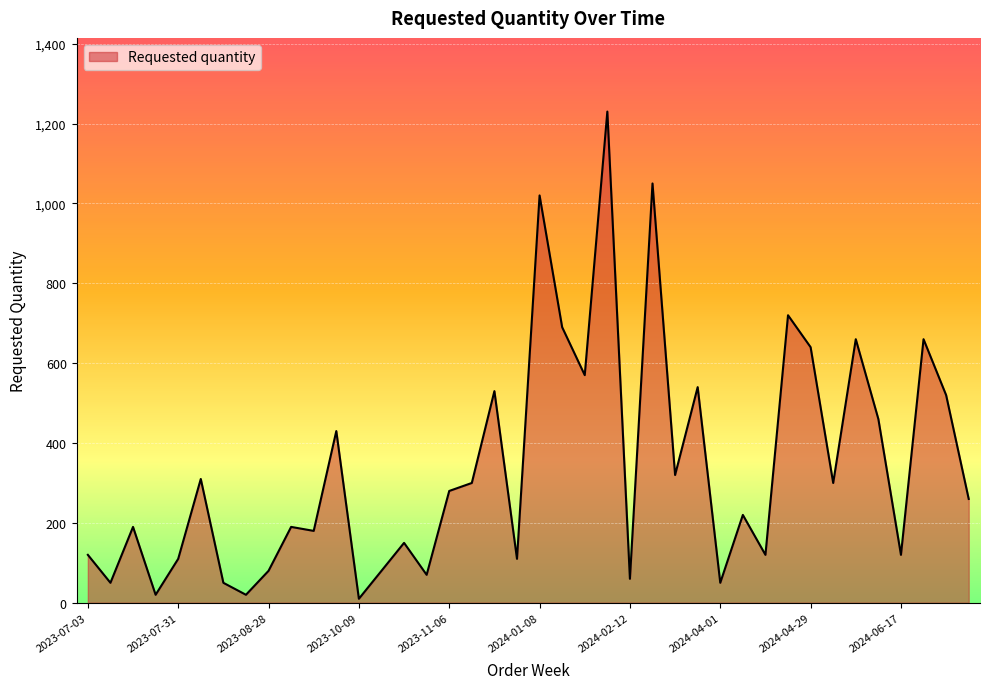

What is the maximum value shown in the chart?

1230